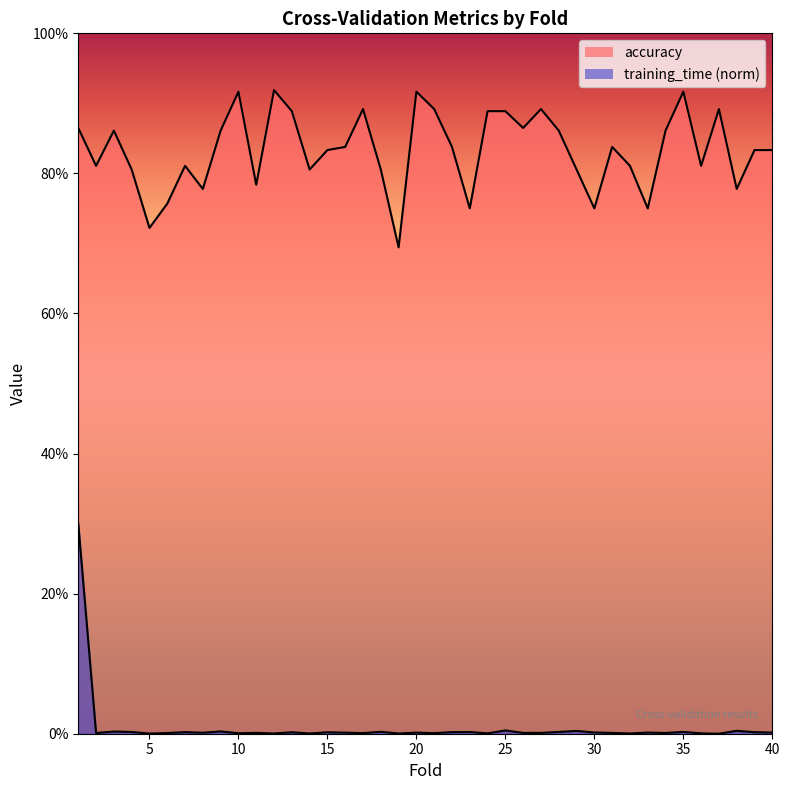

Between 9 and 17, which series saw the biggest shift?

accuracy